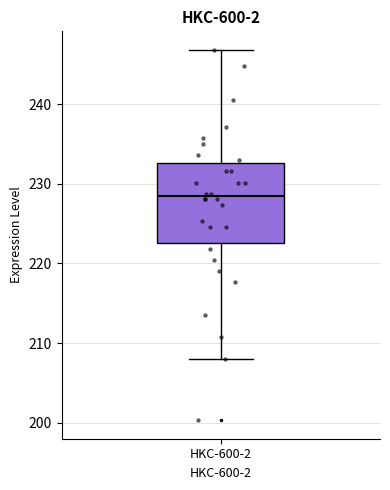

Where does the median line of the box for HKC-600-2 sit on the y-axis? The values are not printed on the chart, so give them approximately, as read against the axis.

228